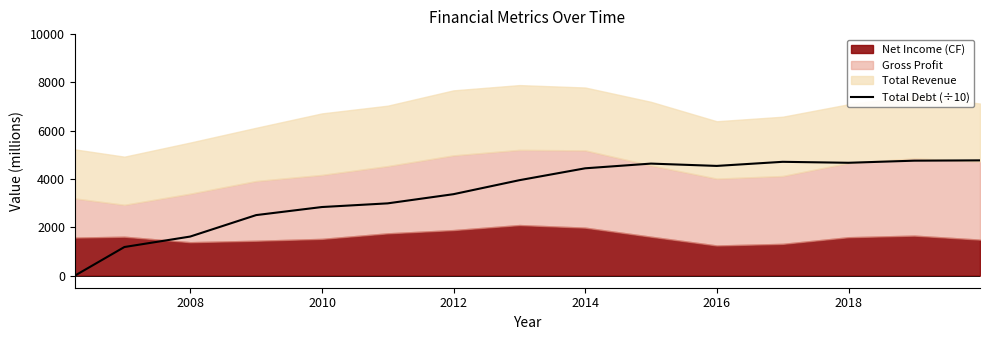

How many values are below 3952?

7